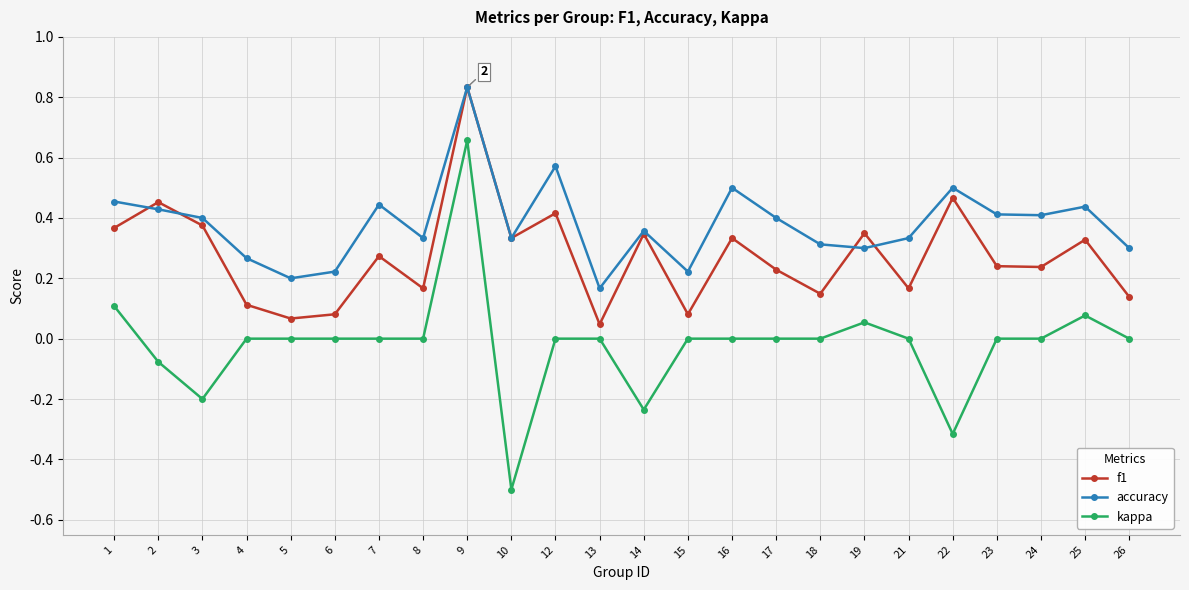

True or false: accuracy and kappa cross at least once.

False